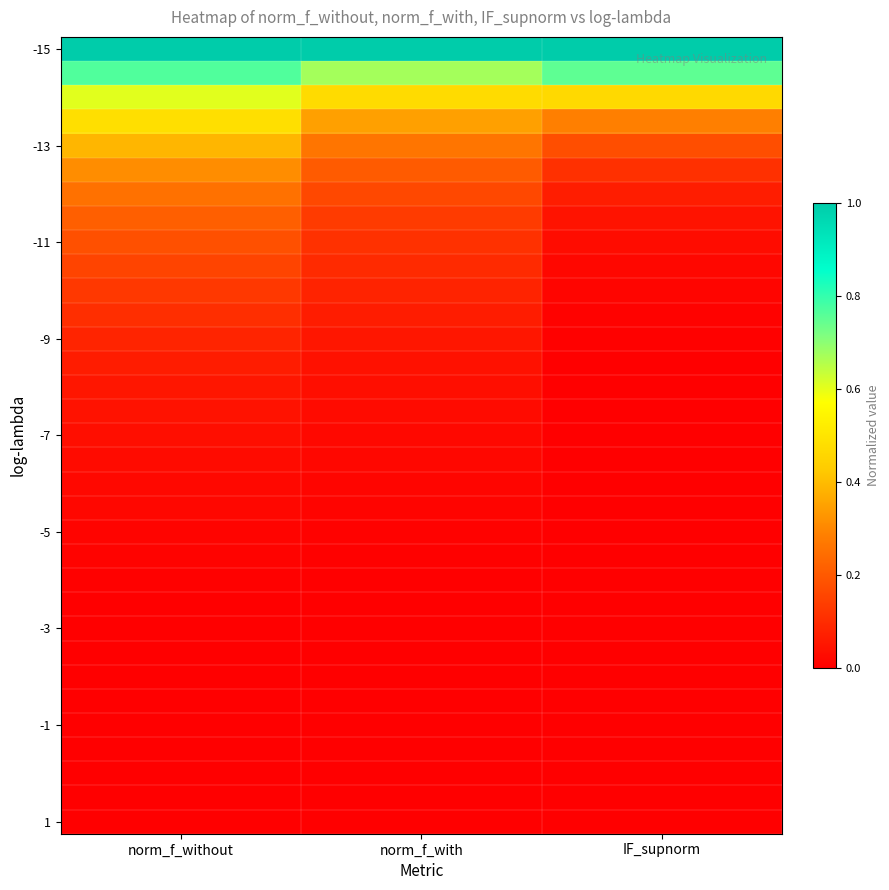

At which category is the sum across all series the highest?

norm_f_without